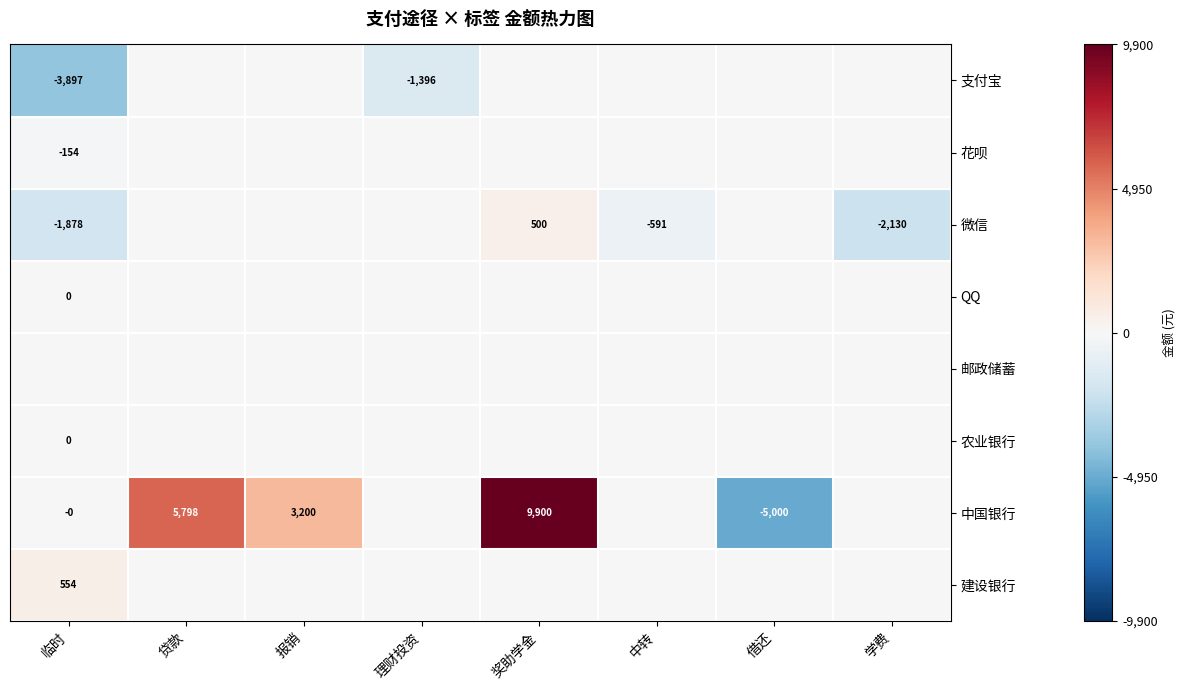

True or false: 微信 has a value of -348 at 中转.

False